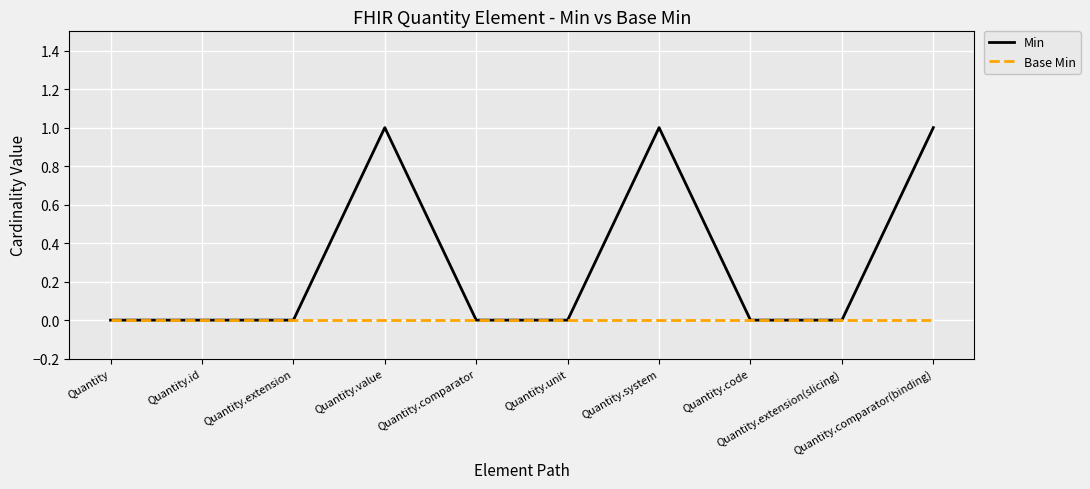

Which series has the largest total across all categories?

Min